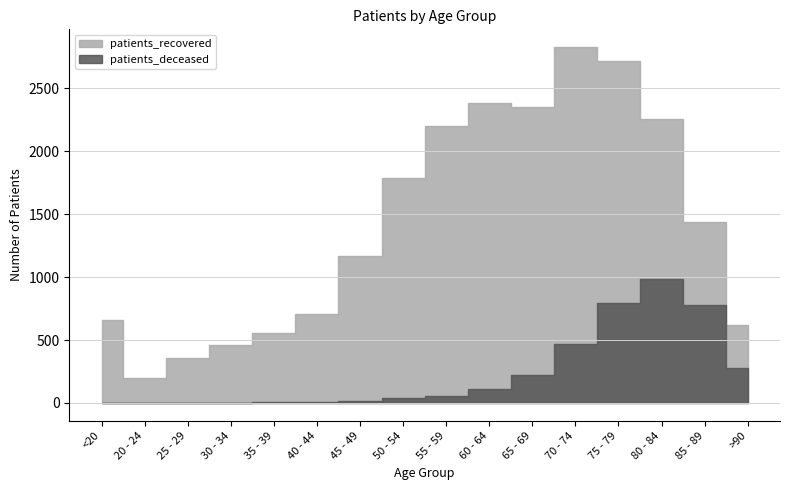

At 85 - 89, list the series in order from largest to smallest.

patients_recovered, patients_deceased